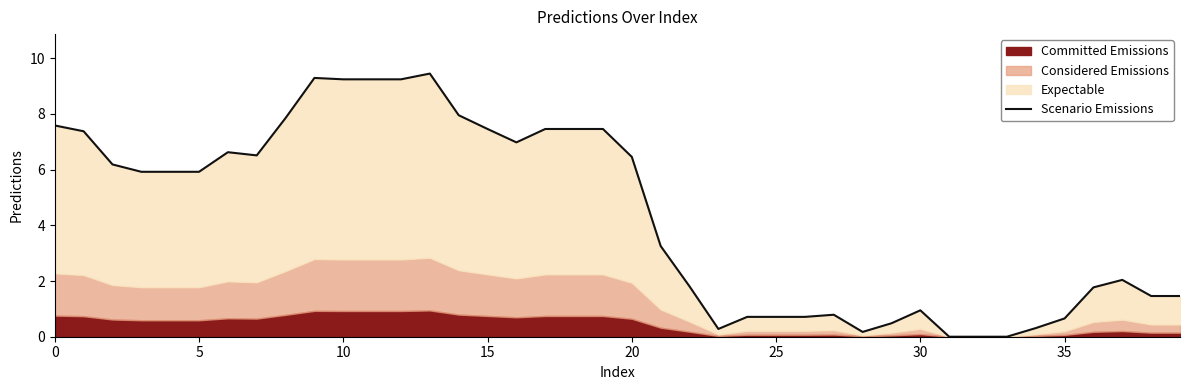

Reading right to left, extract all data points from this chart.

1.5	1.5	2.0	1.8	0.7	0.3	0.0	0.0	0.0	0.9	0.5	0.2	0.8	0.7	0.7	0.7	0.3	1.8	3.3	6.5	7.5	7.5	7.5	7.0	7.5	8.0	9.4	9.2	9.2	9.2	9.3	7.9	6.5	6.6	5.9	5.9	5.9	6.2	7.4	7.6